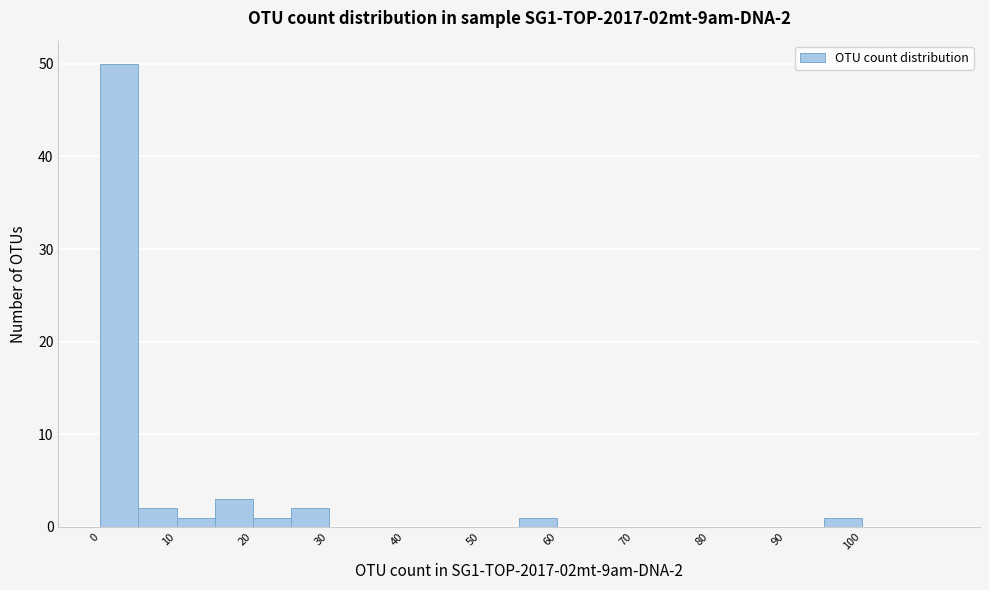

Over which range of the x-axis is the bar tallest?

0 to 5